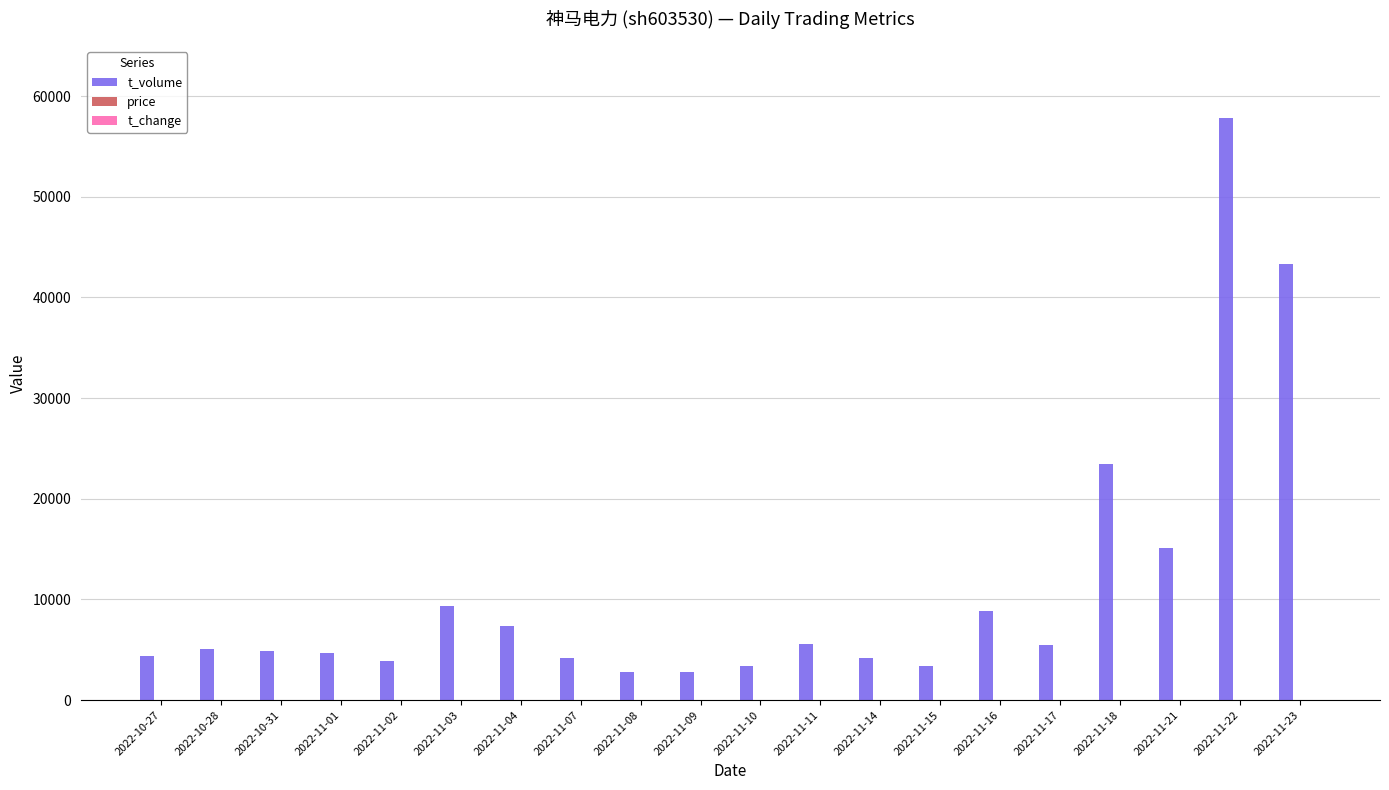

At which category is the sum across all series the highest?

2022-11-22